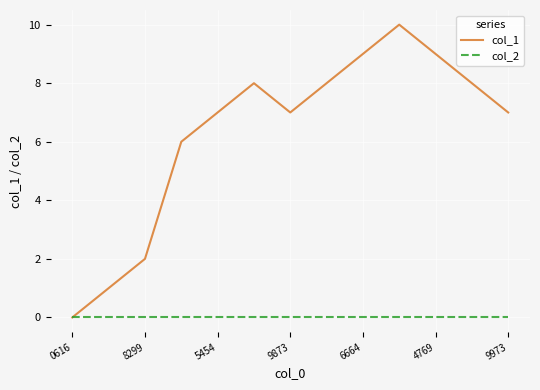

Count the number of categories in the chart.

13